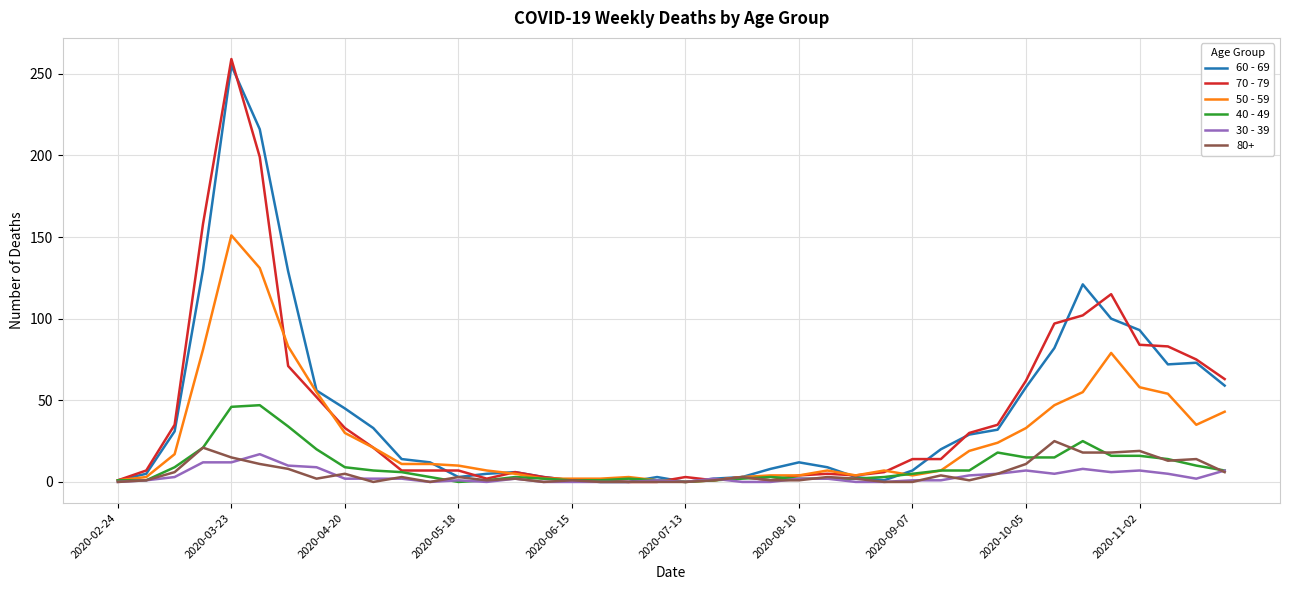

Which series has the widest spread of values?

70 - 79